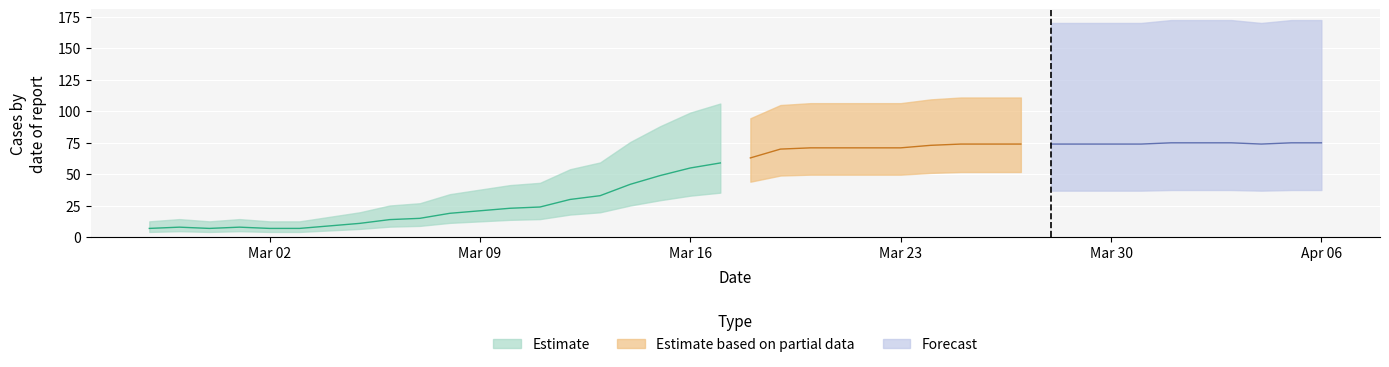

List the labels in order of value, smallest first.

0, 2, 4, 5, 1, 3, 6, 7, 8, 9, 10, 11, 12, 13, 14, 15, 16, 17, 18, 19, 20, 21, 22, 23, 24, 25, 26, 27, 28, 29, 30, 31, 32, 33, 37, 34, 35, 36, 38, 39